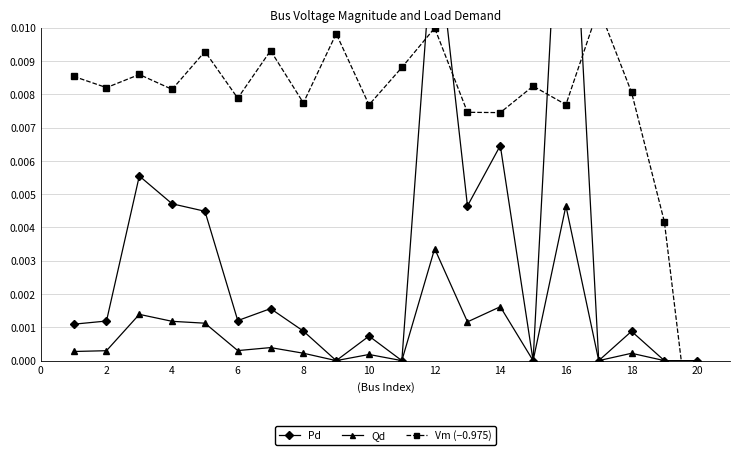

After their last crossing, which series has the higher values: Pd or Vm (−0.975)?

Pd